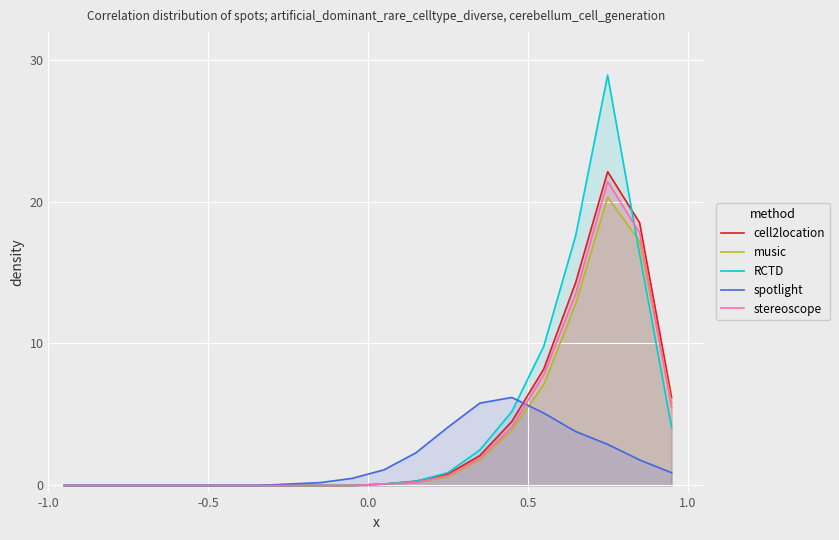

Which series ends up on top after the final intersection of RCTD and stereoscope?

stereoscope